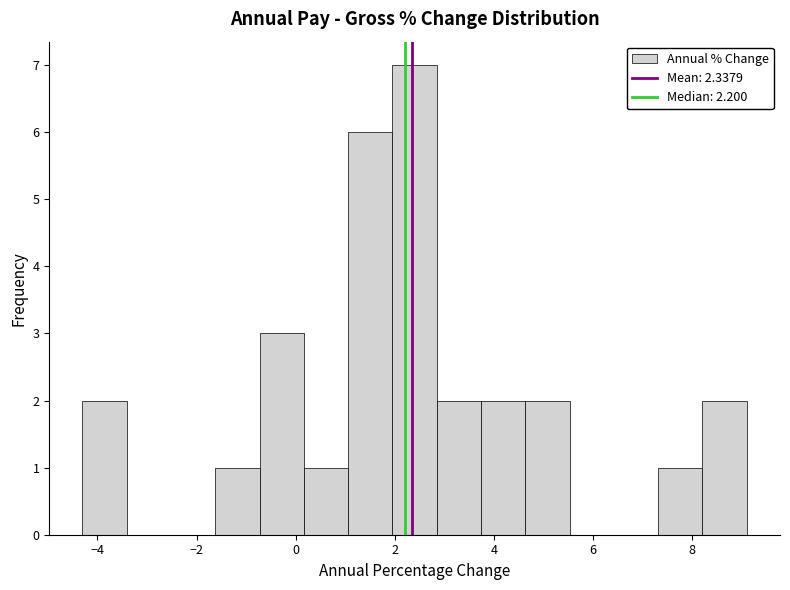

Which range on the x-axis has the tallest bar?

2.0 to 2.8